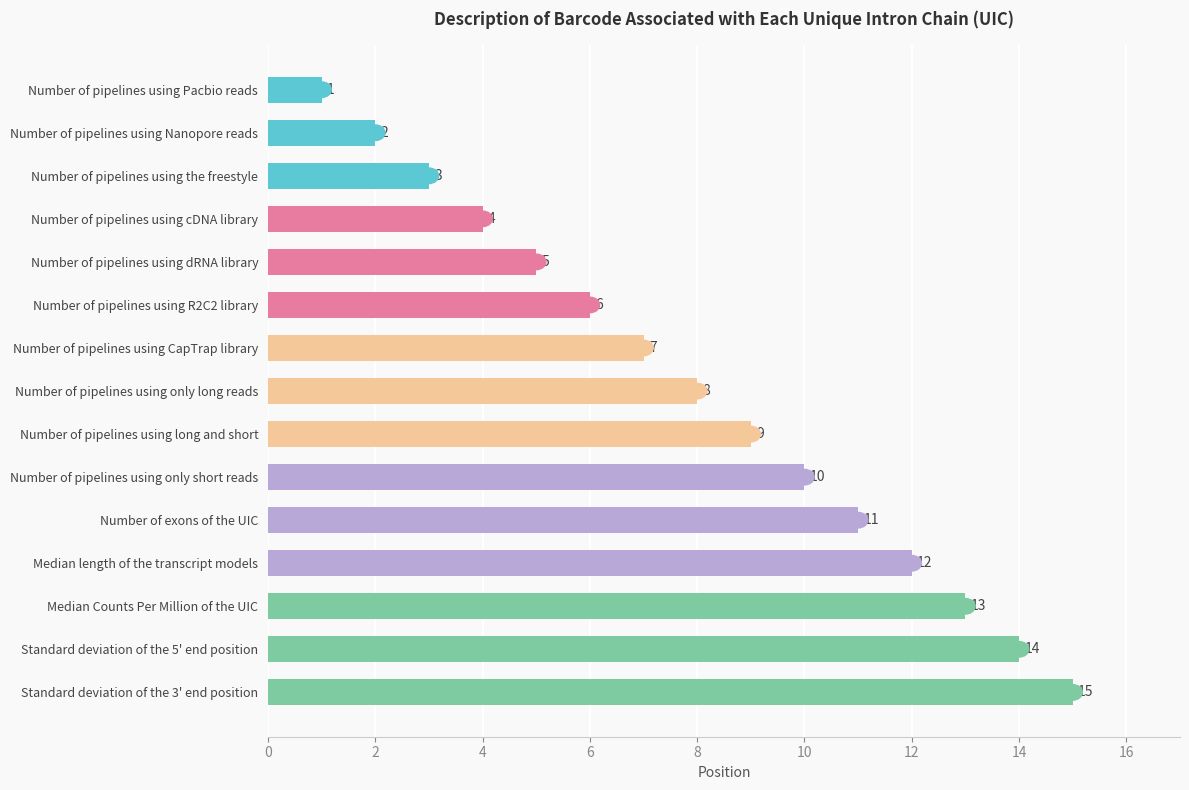

What is the minimum value shown in the chart?

1